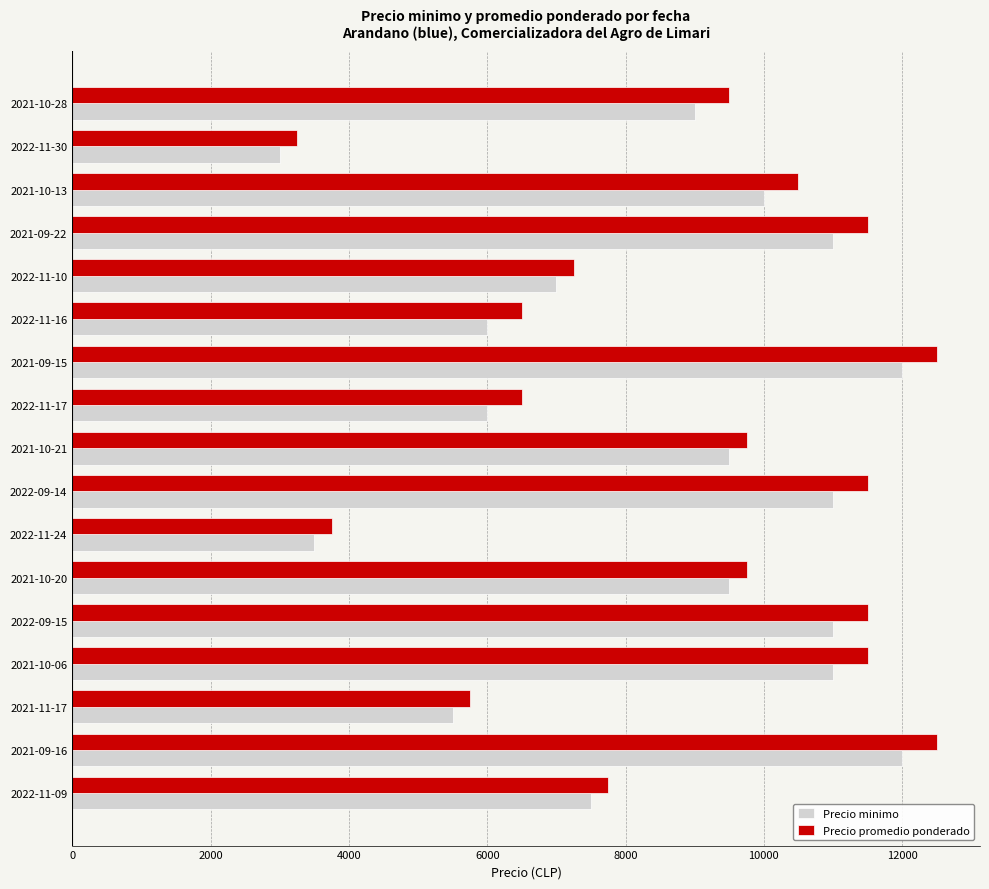

Is the value of Precio promedio ponderado at 2022-11-09 greater than the value of Precio minimo at 2022-09-15?

No